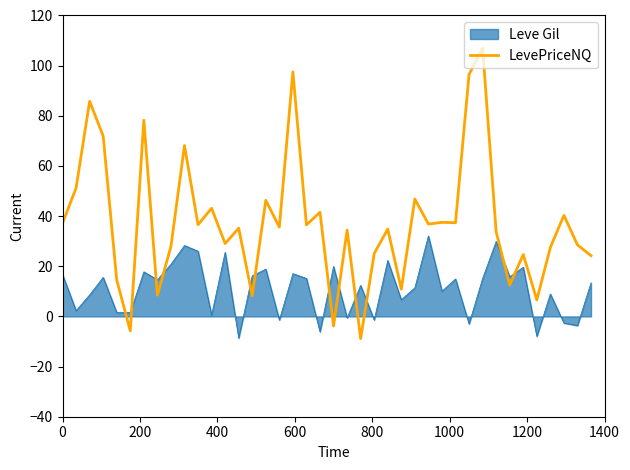

What is the difference between the maximum and minimum values in the Leve Gil series?

40.7